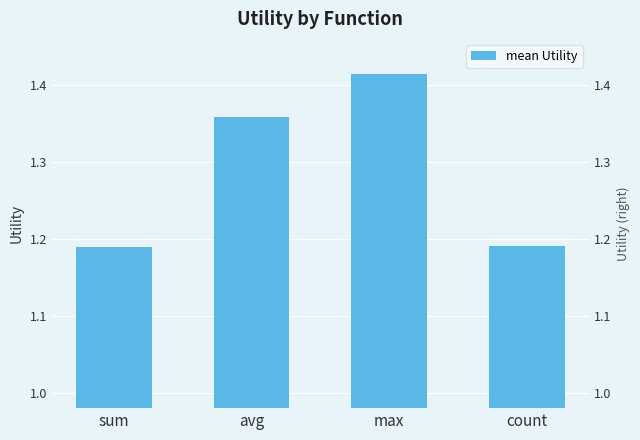

Reading left to right, transcribe all the data shown in this chart.

1.2	1.4	1.4	1.2